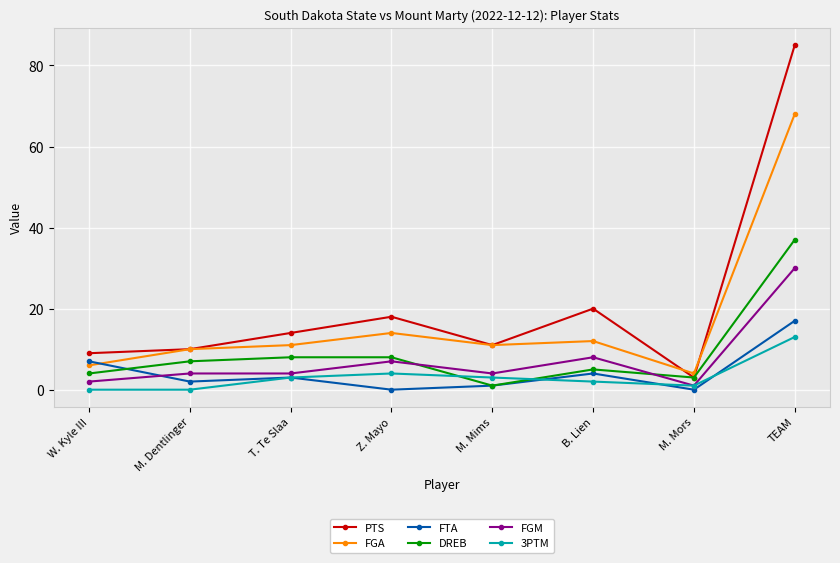

Which series ends up on top after the final intersection of DREB and FGM?

DREB